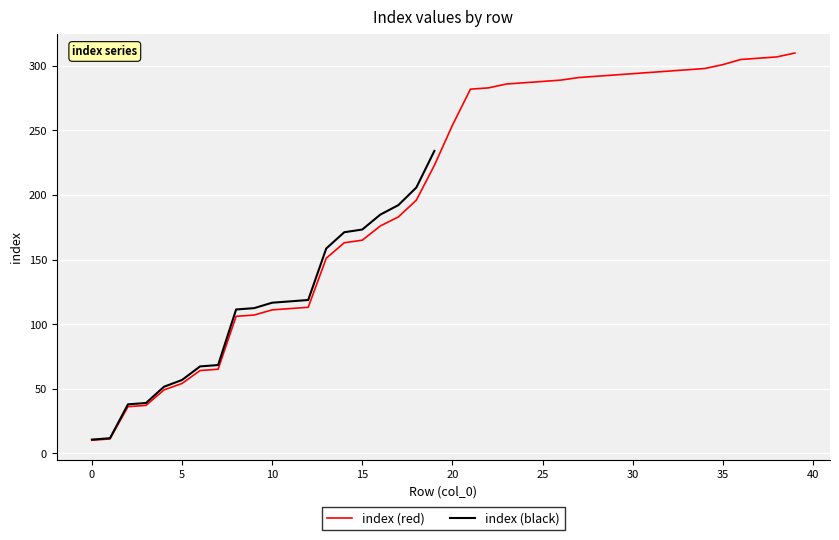

What is the approximate value at 37?

306